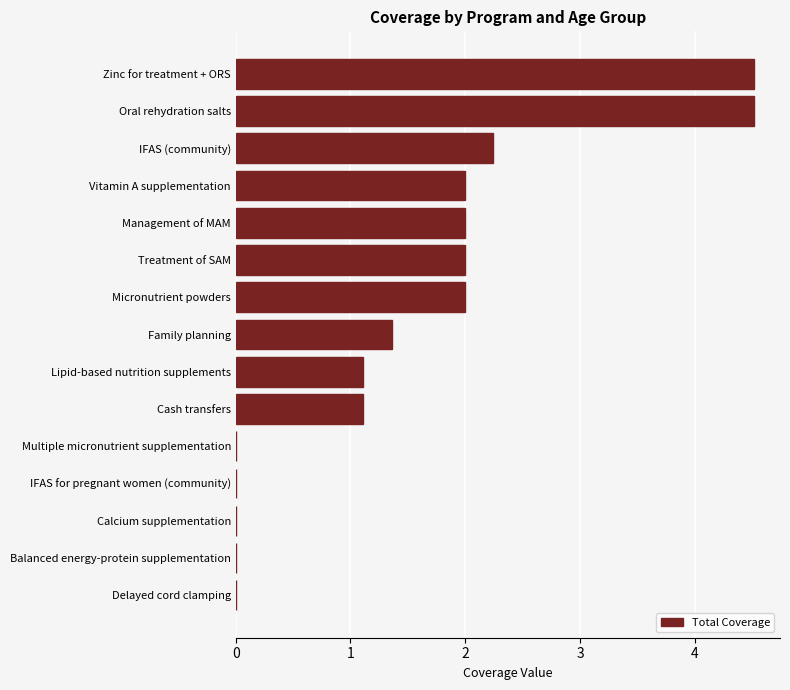

What is the greatest value displayed?

4.5